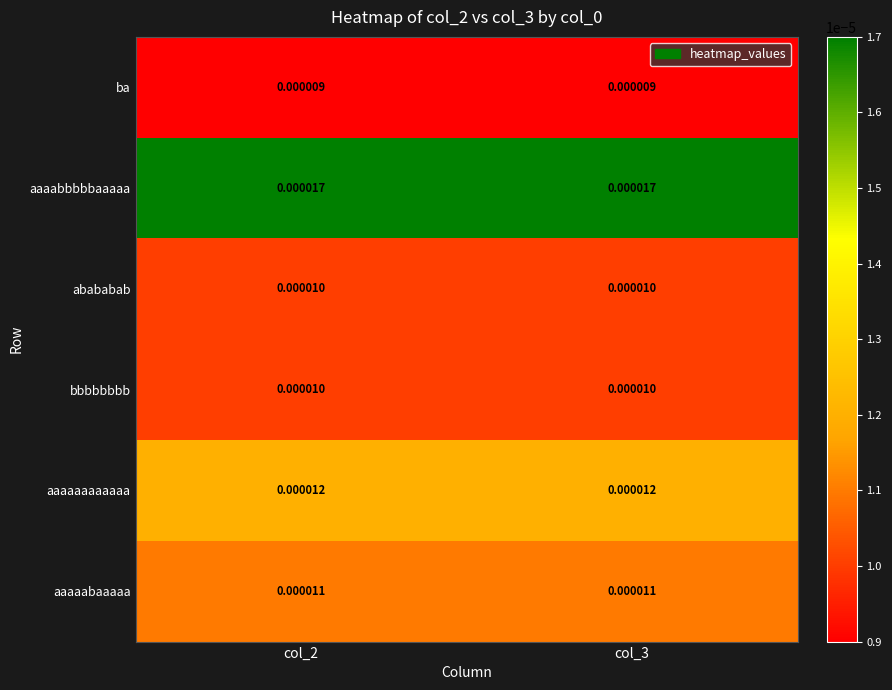

Is the value of aaaaabaaaaa at col_2 greater than the value of aaaaaaaaaaaa at col_2?

No